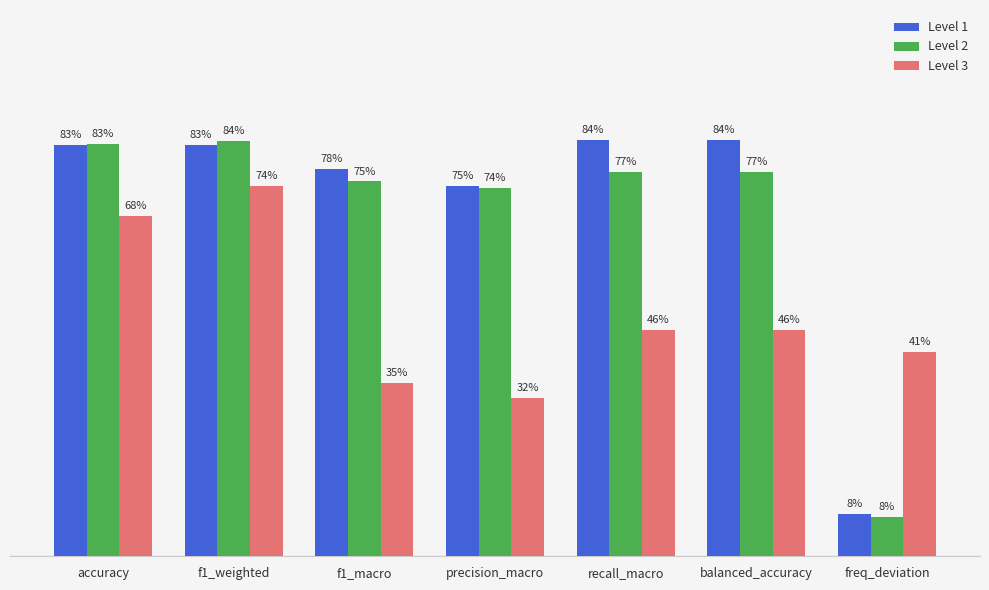

What are all the series names shown in the legend?

Level 1, Level 2, Level 3